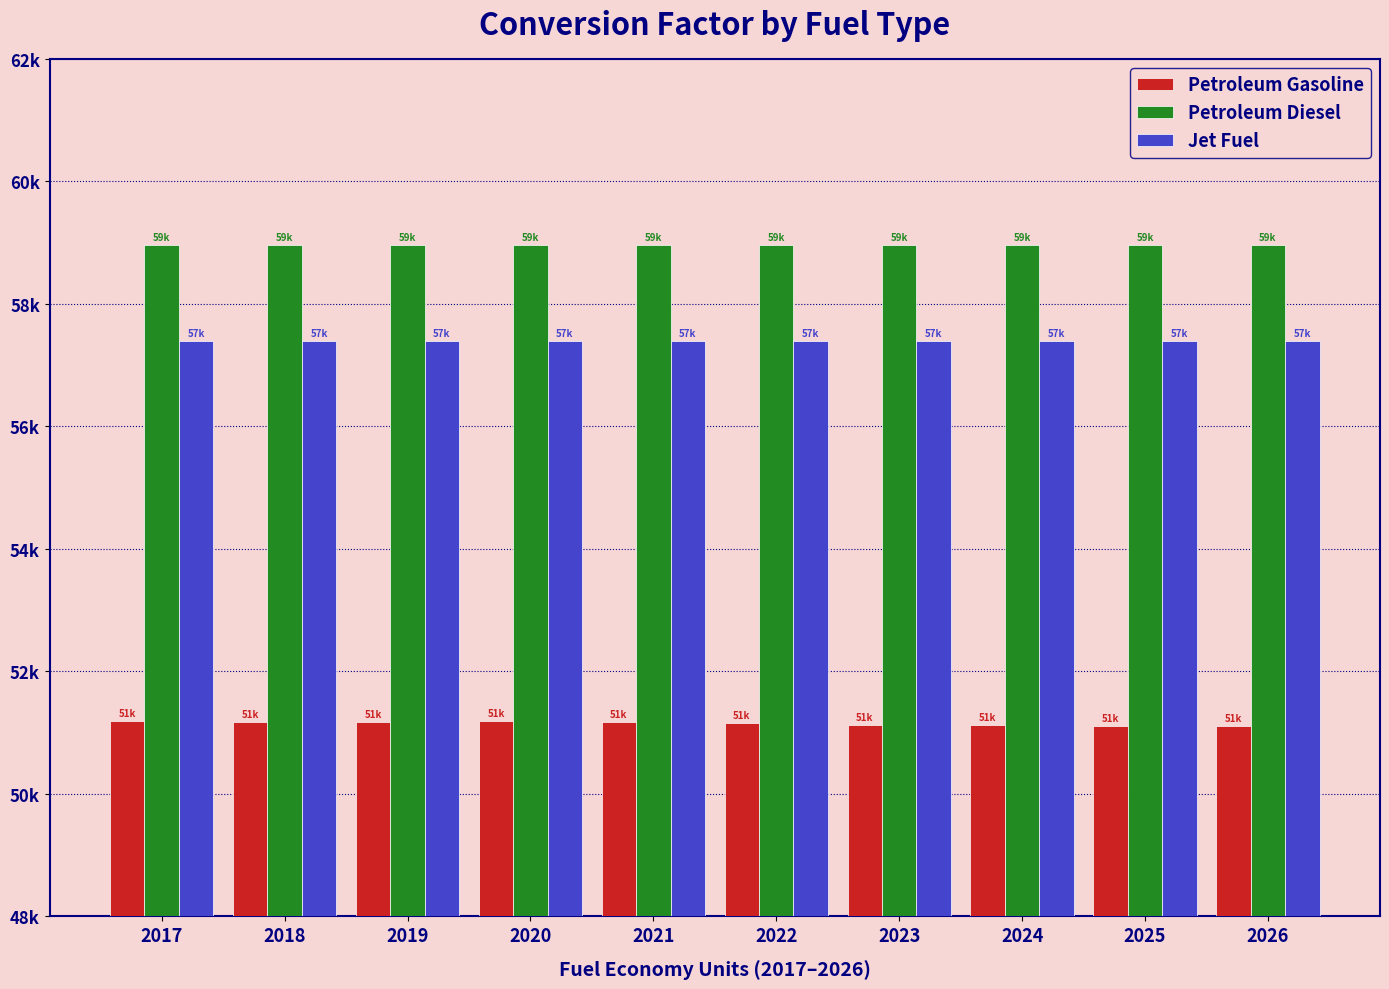

Are the bars horizontal?

No